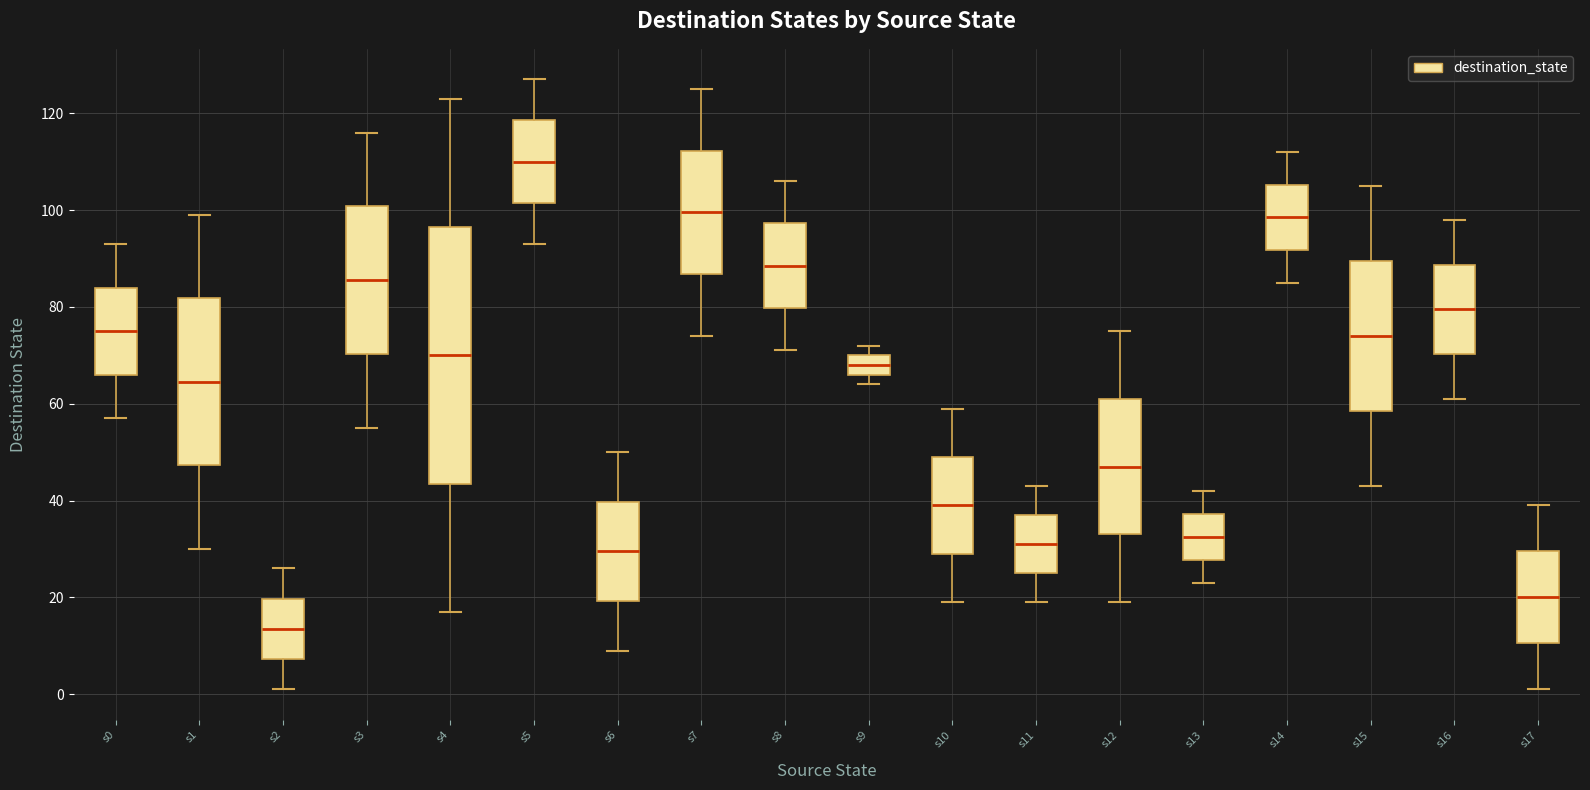

Reading left to right, read every box against the y-axis: the position of its median line, the range the box covers, and the ends of its whiskers. The values are not printed on the chart, so give them approximately, as read against the axis.

s0: median 76, box 66 to 84, whiskers 58 to 94
s1: median 64, box 48 to 82, whiskers 30 to 100
s2: median 14, box 8 to 20, whiskers 2 to 26
s3: median 86, box 70 to 100, whiskers 56 to 116
s4: median 70, box 44 to 96, whiskers 18 to 124
s5: median 110, box 102 to 118, whiskers 94 to 128
s6: median 30, box 20 to 40, whiskers 10 to 50
s7: median 100, box 86 to 112, whiskers 74 to 126
s8: median 88, box 80 to 98, whiskers 72 to 106
s9: median 68, box 66 to 70, whiskers 64 to 72
s10: median 40, box 30 to 50, whiskers 20 to 60
s11: median 32, box 26 to 38, whiskers 20 to 44
s12: median 48, box 34 to 62, whiskers 20 to 76
s13: median 32, box 28 to 38, whiskers 24 to 42
s14: median 98, box 92 to 106, whiskers 86 to 112
s15: median 74, box 58 to 90, whiskers 44 to 106
s16: median 80, box 70 to 88, whiskers 62 to 98
s17: median 20, box 10 to 30, whiskers 2 to 40